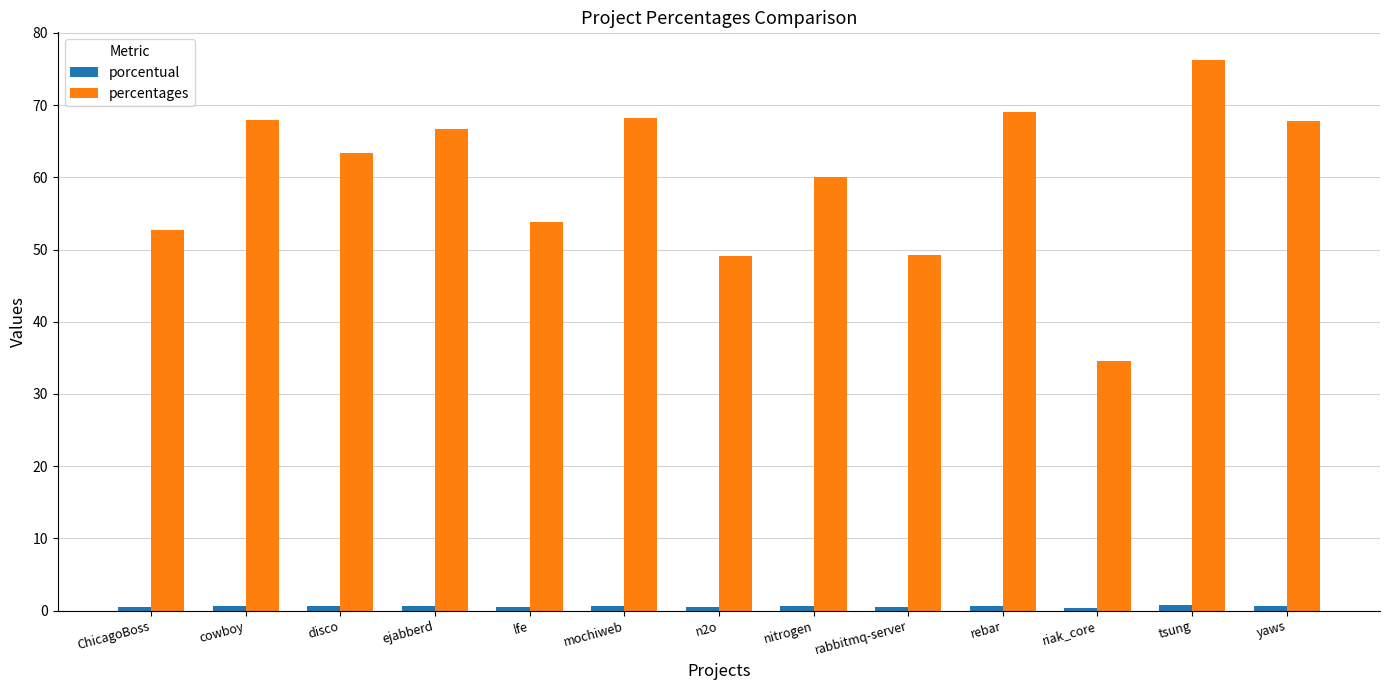

Which series has the largest total across all categories?

percentages